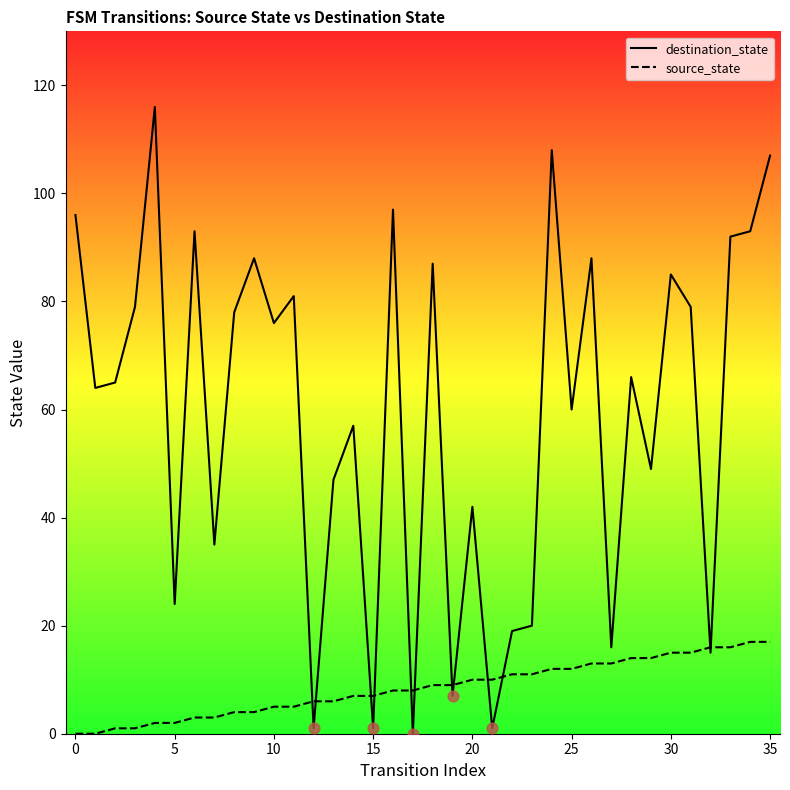

Is the value of source_state at 30 greater than the value of destination_state at 10?

No